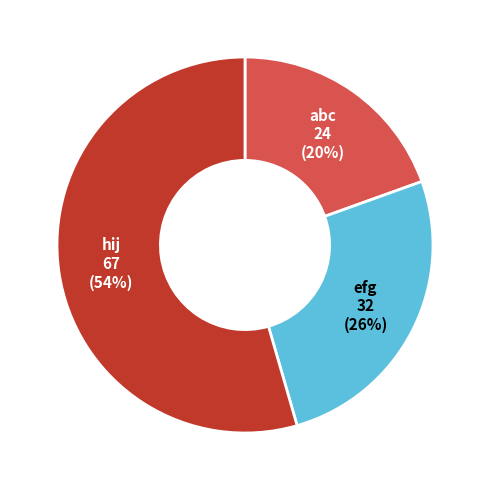

How many slices are in this pie chart?

3